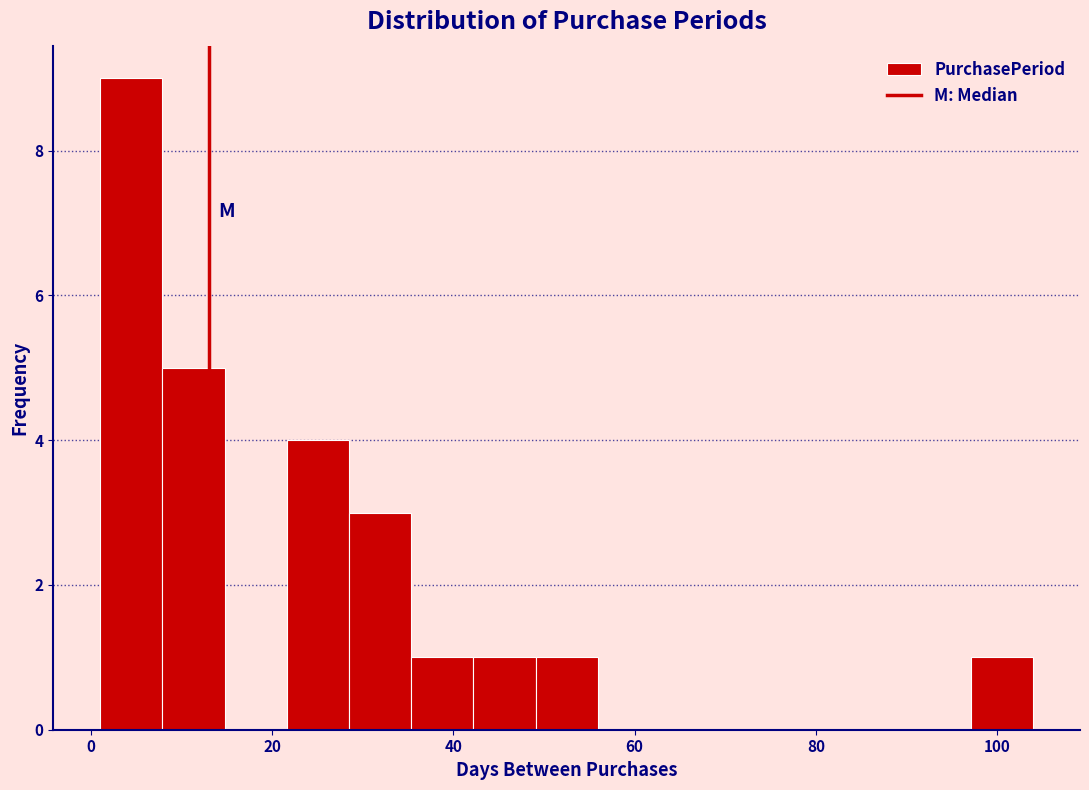

Read against the x-axis, roughly where is the centre of the tallest bar?

4